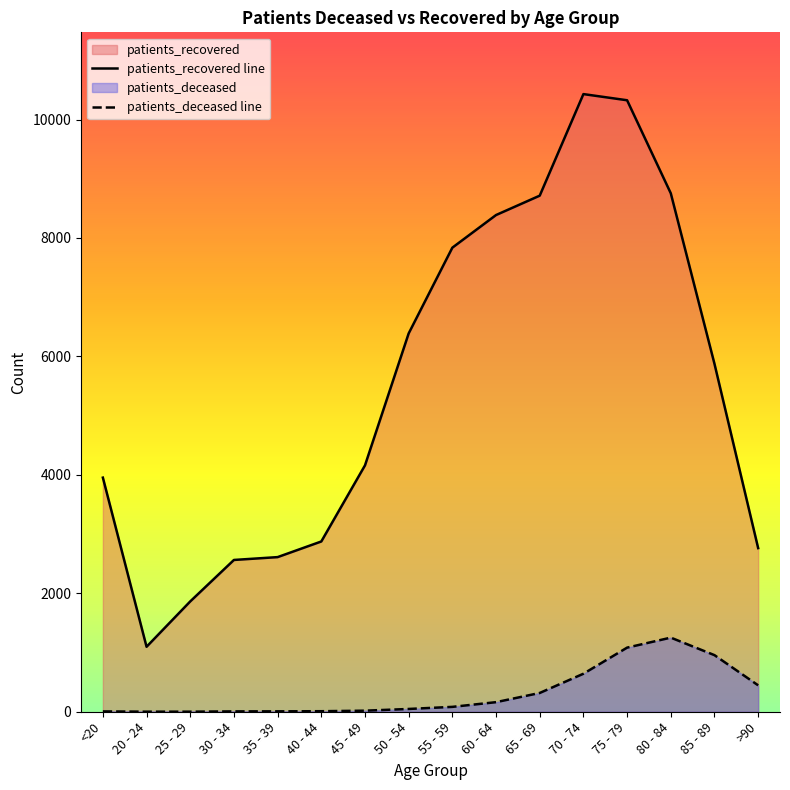

Which series changed the most between 20 - 24 and >90?

patients_recovered line